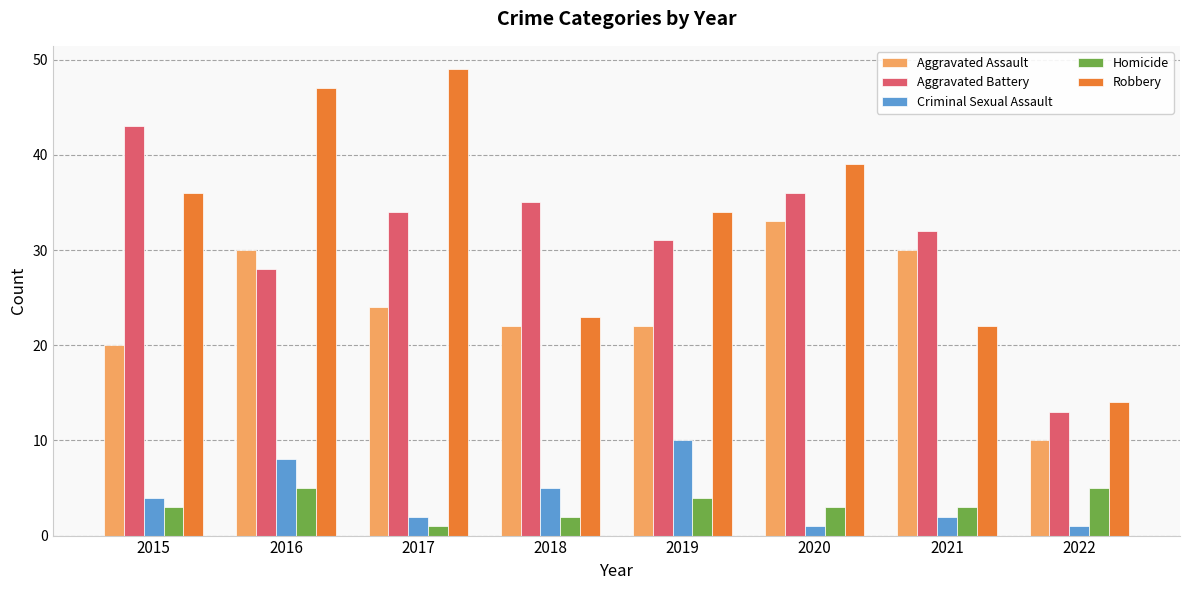

Which category has the highest value across all series?

2017